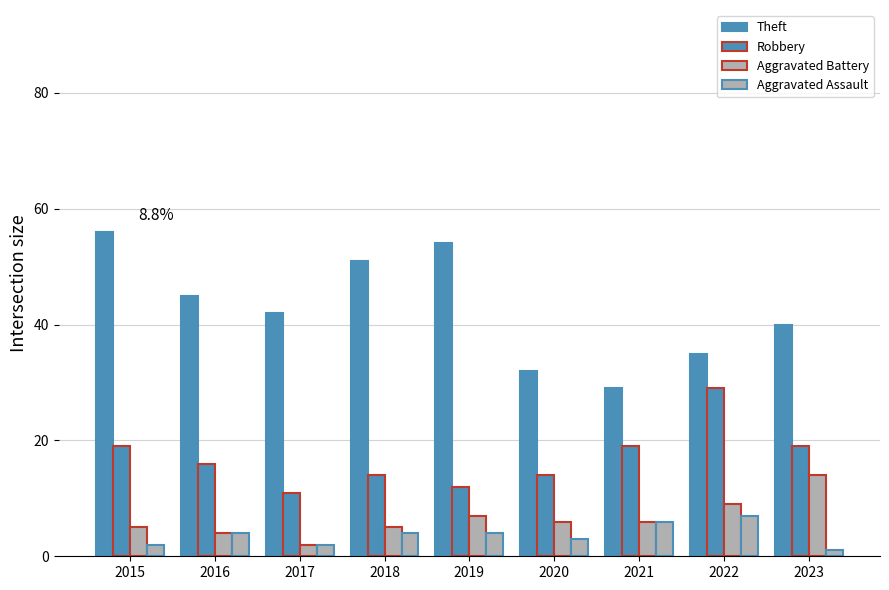

Does the chart contain any negative values?

No